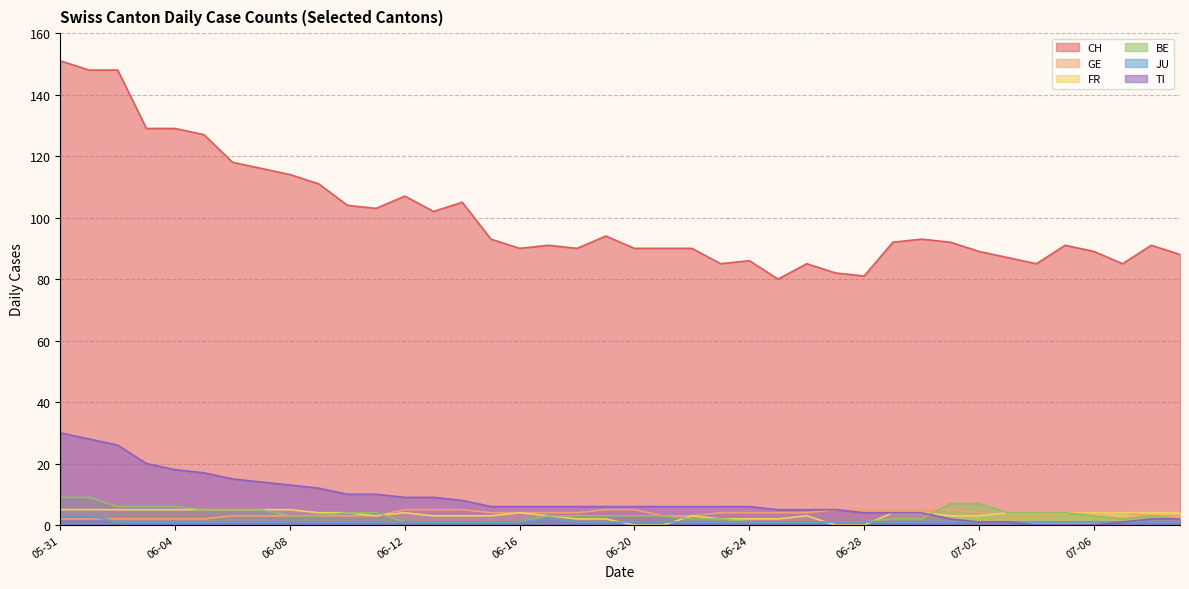

Reading right to left, what are all the values shown in this chart?

CH: 88	91	85	89	91	85	87	89	92	93	92	81	82	85	80	86	85	90	90	90	94	90	91	90	93	105	102	107	103	104	111	114	116	118	127	129	129	148	148	151
GE: 3	3	4	4	4	3	3	4	5	5	5	5	5	4	4	4	4	3	3	5	5	4	4	4	4	5	5	5	3	3	3	3	3	3	2	2	2	2	2	2
FR: 4	4	4	4	4	4	4	3	3	4	4	0	0	3	2	2	2	3	0	0	2	2	3	4	3	3	3	4	3	4	4	5	5	5	5	5	5	5	5	5
BE: 2	3	2	3	4	4	4	7	7	2	2	1	1	1	1	1	2	2	3	3	3	3	3	1	1	1	1	1	4	4	3	3	5	5	5	6	6	6	9	9
JU: 1	1	1	1	1	1	1	1	1	1	1	1	1	1	1	1	1	1	1	1	1	1	2	1	1	1	1	1	1	1	1	1	1	1	1	1	1	1	3	3
TI: 2	2	1	0	0	0	1	1	2	4	4	4	5	5	5	6	6	6	6	6	6	6	6	6	6	8	9	9	10	10	12	13	14	15	17	18	20	26	28	30